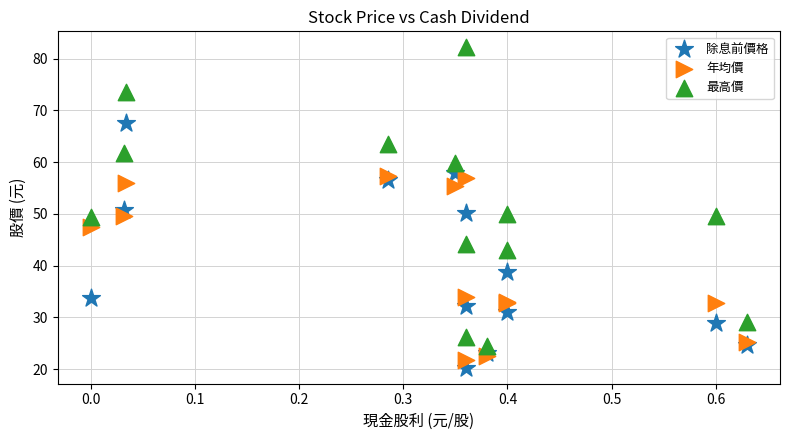

Which series contains the highest Y value?

最高價